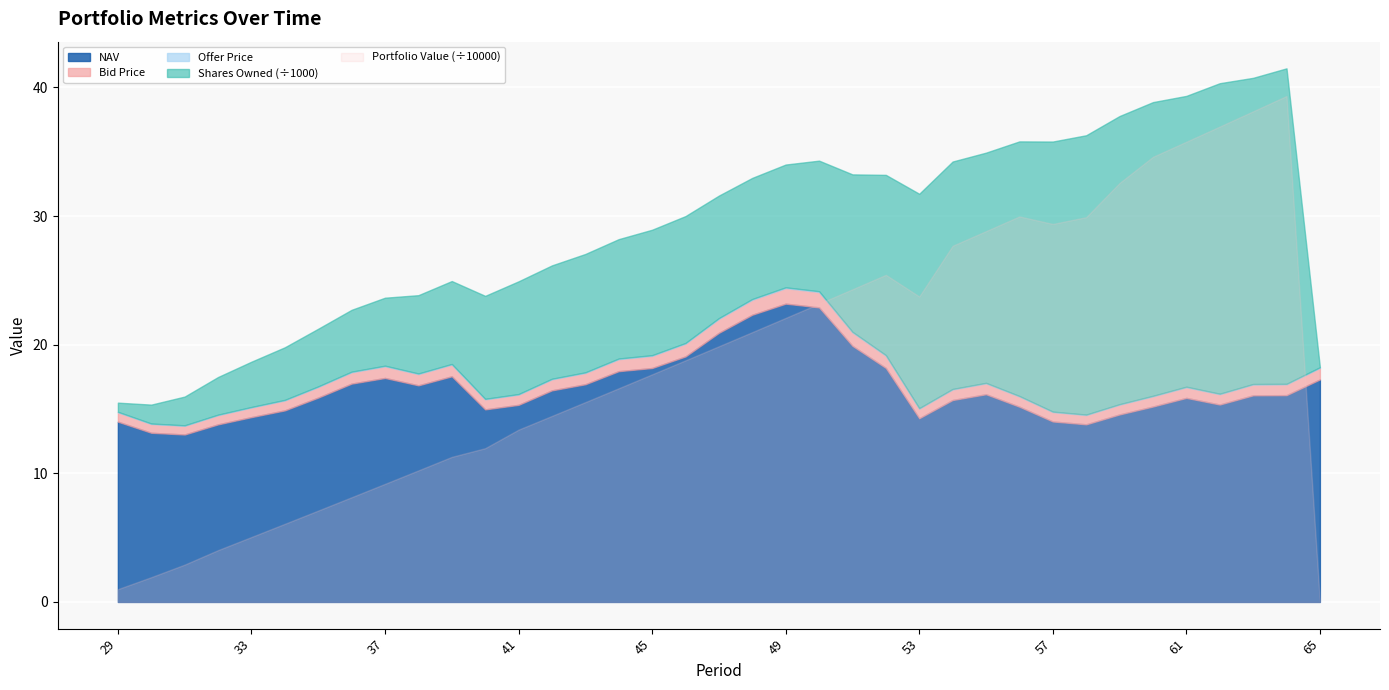

Rank the categories by Offer Price value from lowest to highest.

31, 30, 32, 58, 29, 57, 53, 33, 59, 34, 40, 56, 60, 41, 62, 54, 61, 35, 63, 64, 55, 42, 38, 43, 36, 65, 37, 39, 44, 45, 52, 46, 51, 47, 48, 50, 49